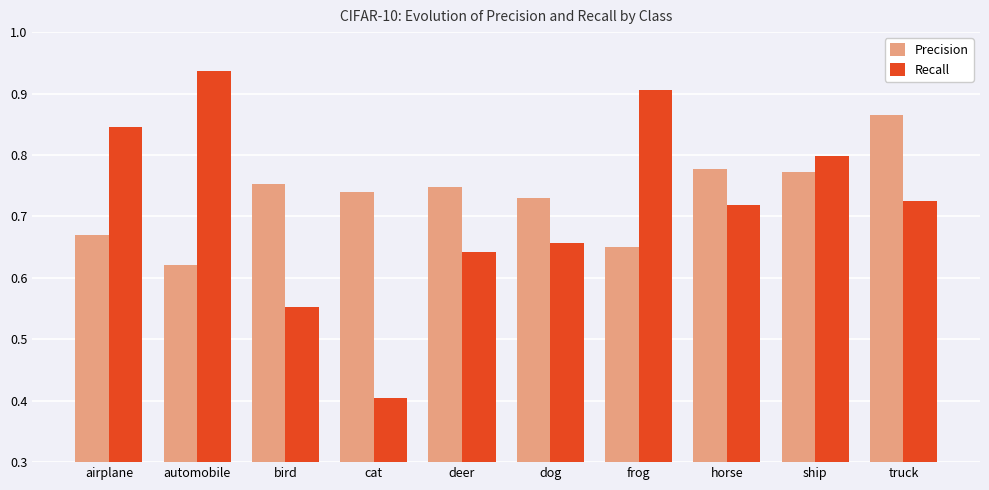

Rank the series at automobile from lowest to highest value.

Precision, Recall